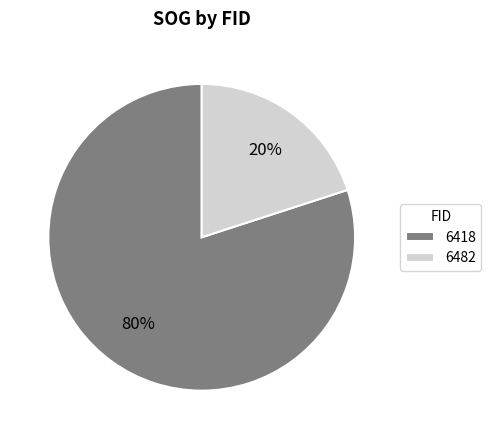

Is it true that 6418 is 80% of the pie?

True